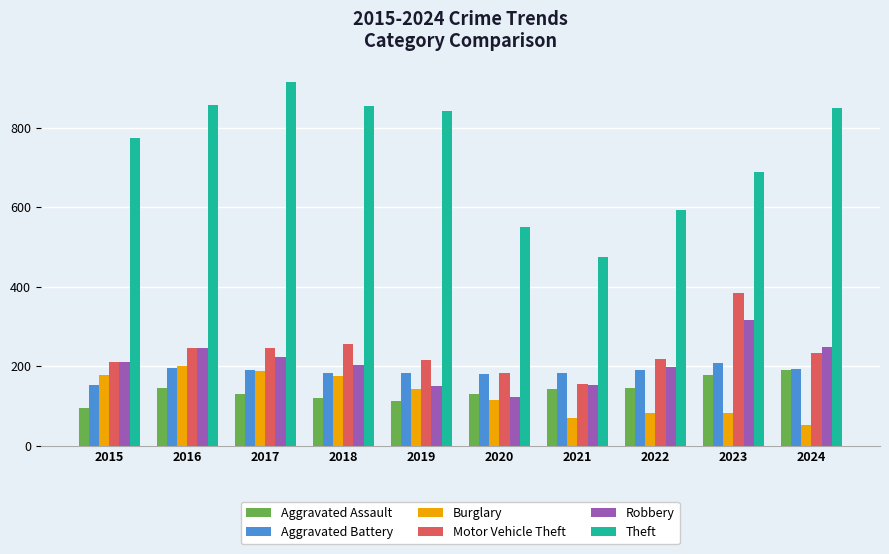

How many categories are shown in the chart?

10